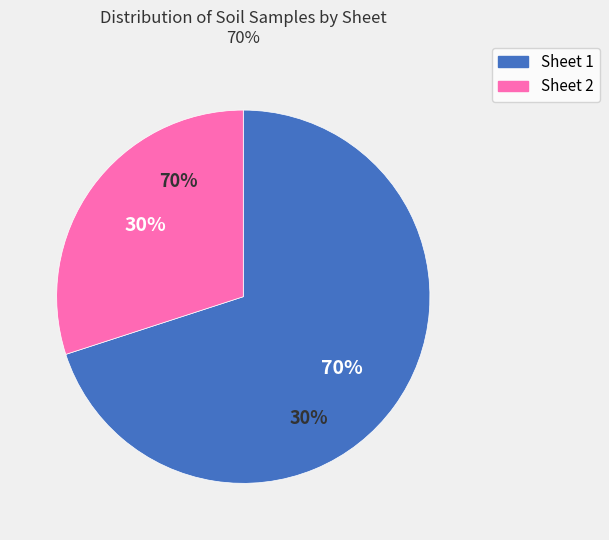

Do Sheet 1 and Sheet 2 together represent more than half of the pie?

Yes